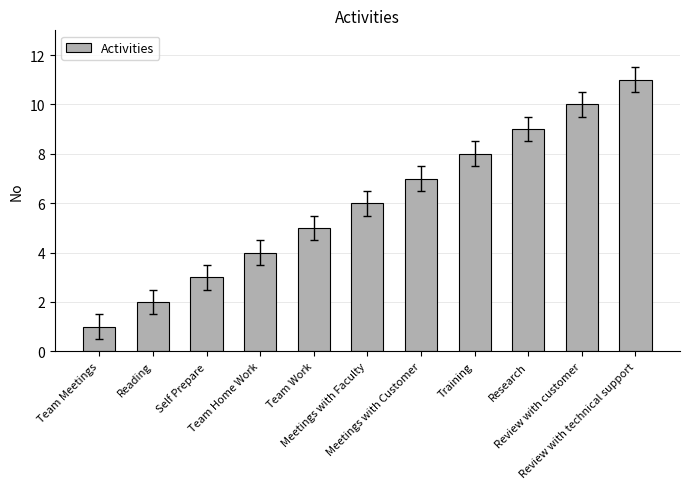

How many bars are there in total?

11